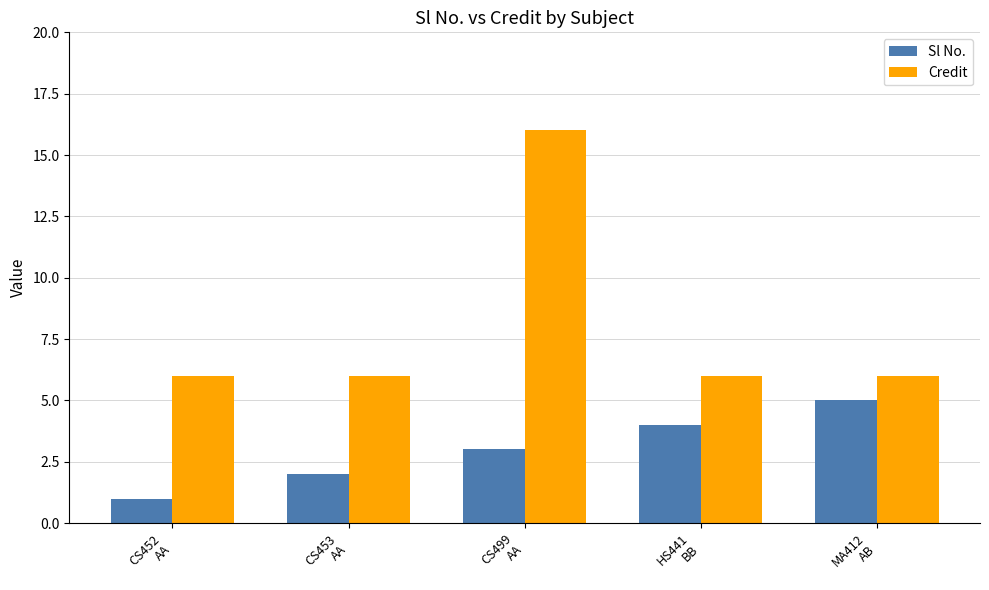

List the series in order of their overall mean, highest first.

Credit, Sl No.